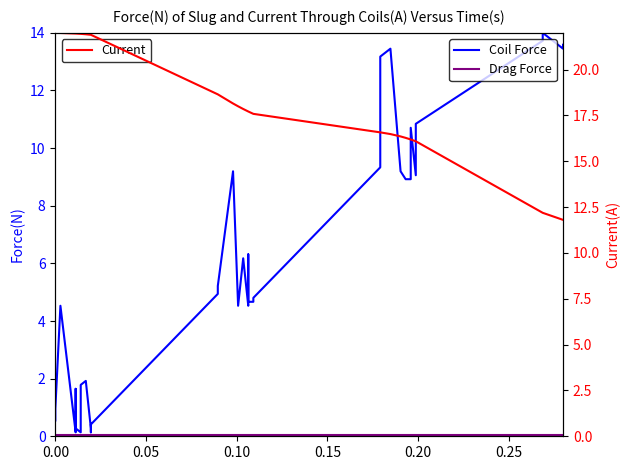

True or false: Coil Force and Drag Force cross at least once.

False